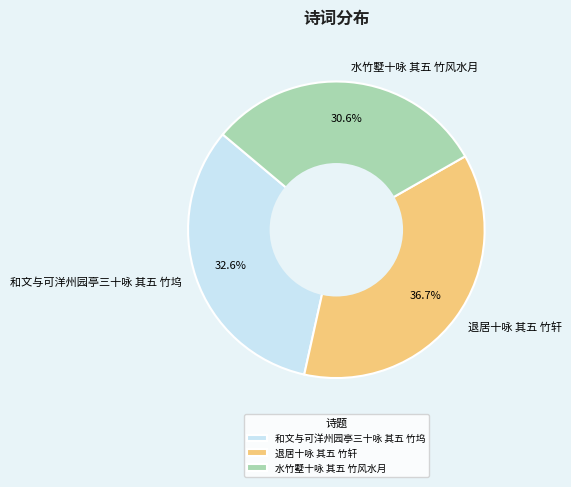

Is it true that 水竹墅十咏 其五 竹风水月 is 31% of the pie?

True